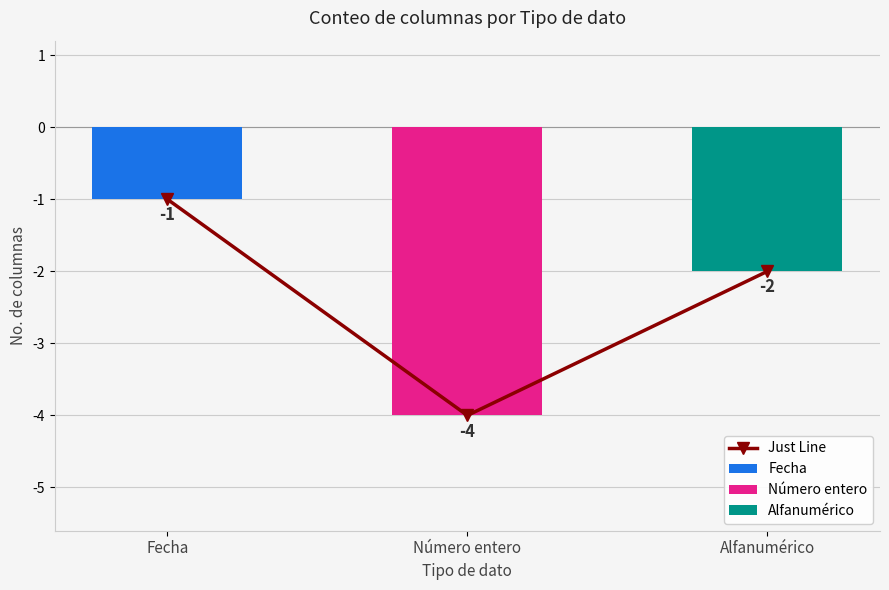

What is the value of the 3rd bar from the left?

-2